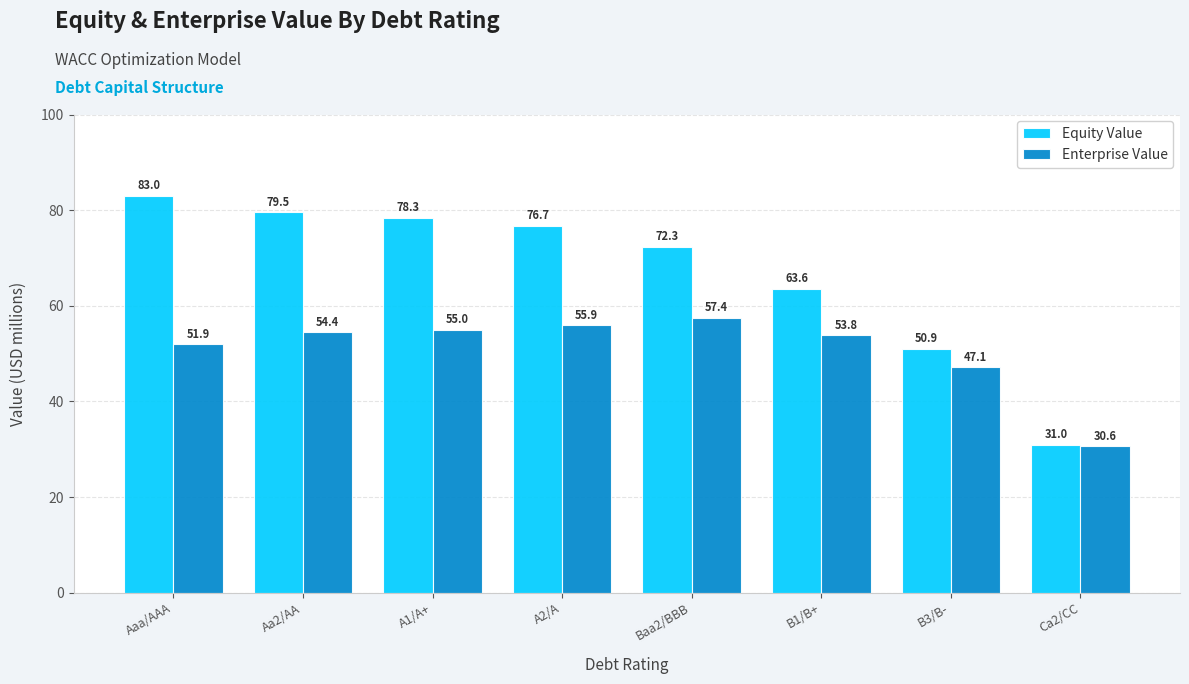

How many values in the Equity Value series exceed 76?

4